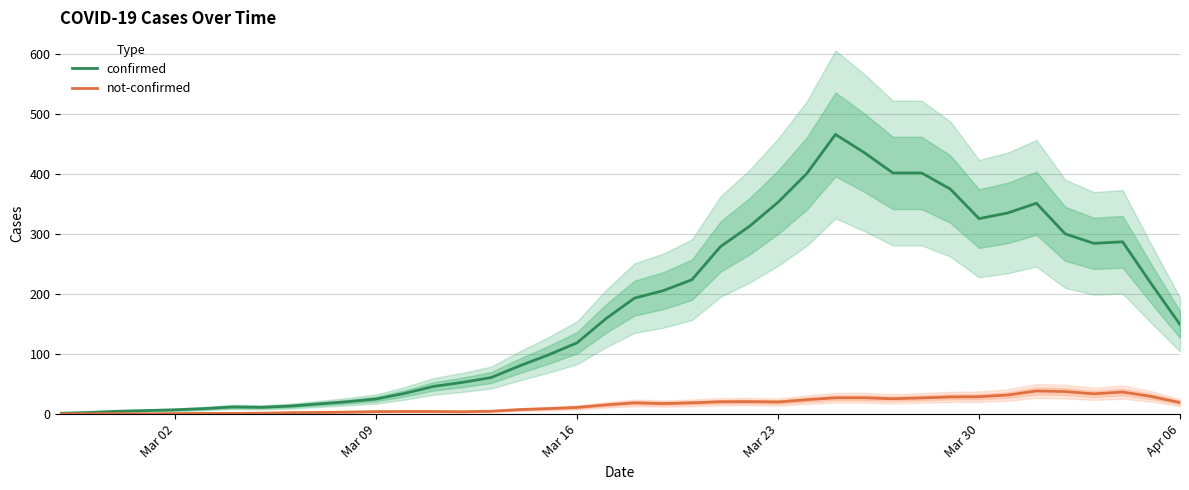

What is the maximum value for not-confirmed?

38.6